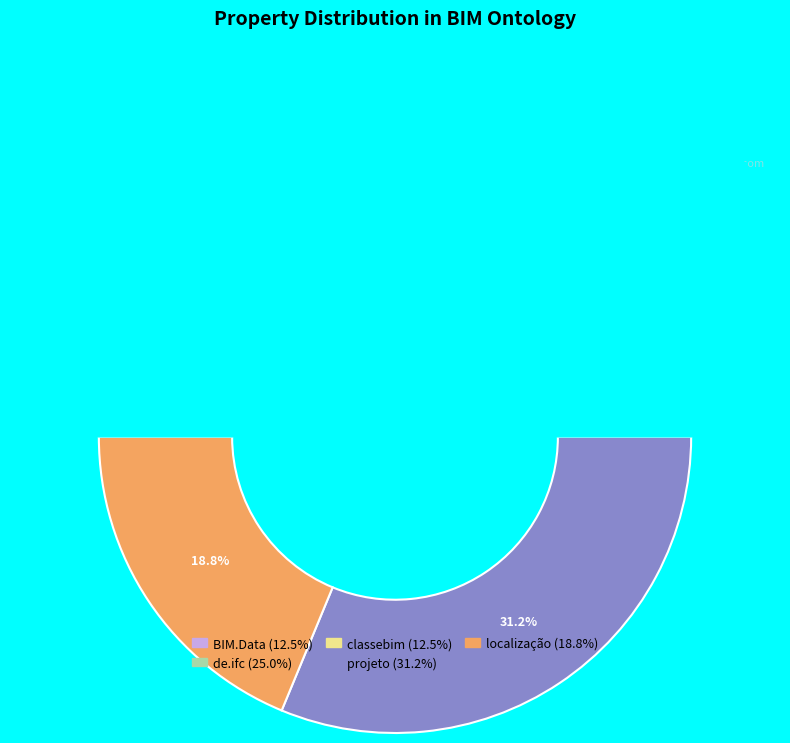

To the nearest percent, what is the average slice percentage?

20%